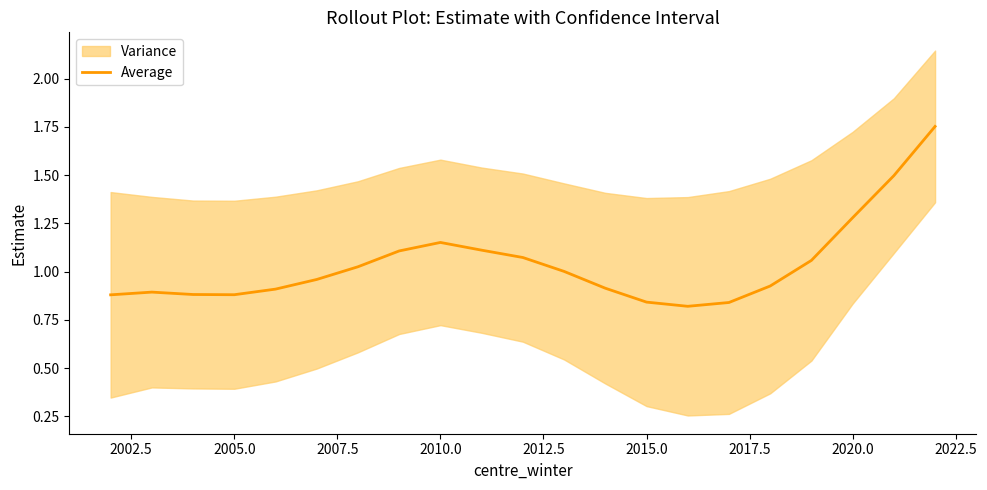

How many points are lower than both their immediate neighbors (excluding endpoints)?

2